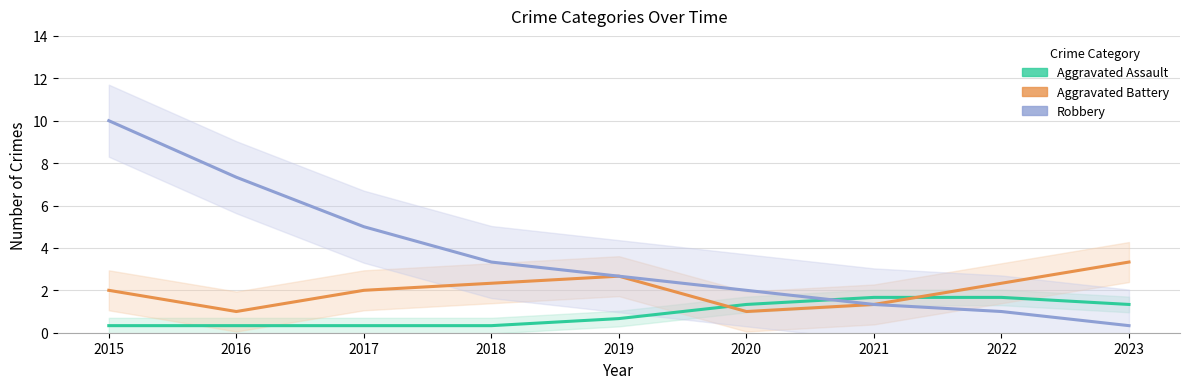

Rank the categories by Robbery value from lowest to highest.

2023, 2022, 2021, 2020, 2019, 2018, 2017, 2016, 2015